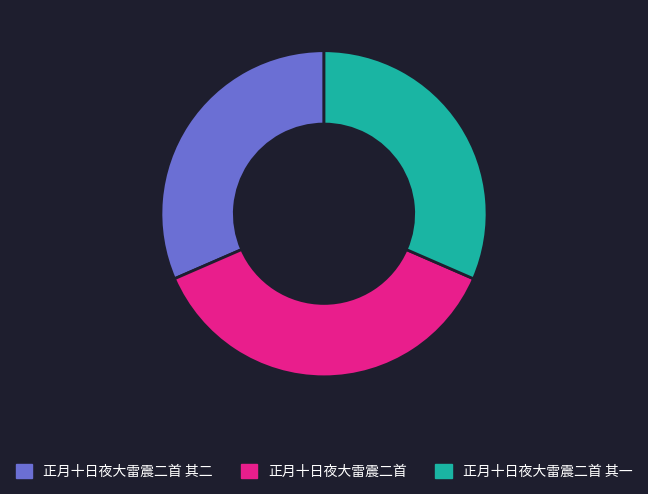

What is the largest slice in the pie chart?

正月十日夜大雷震二首